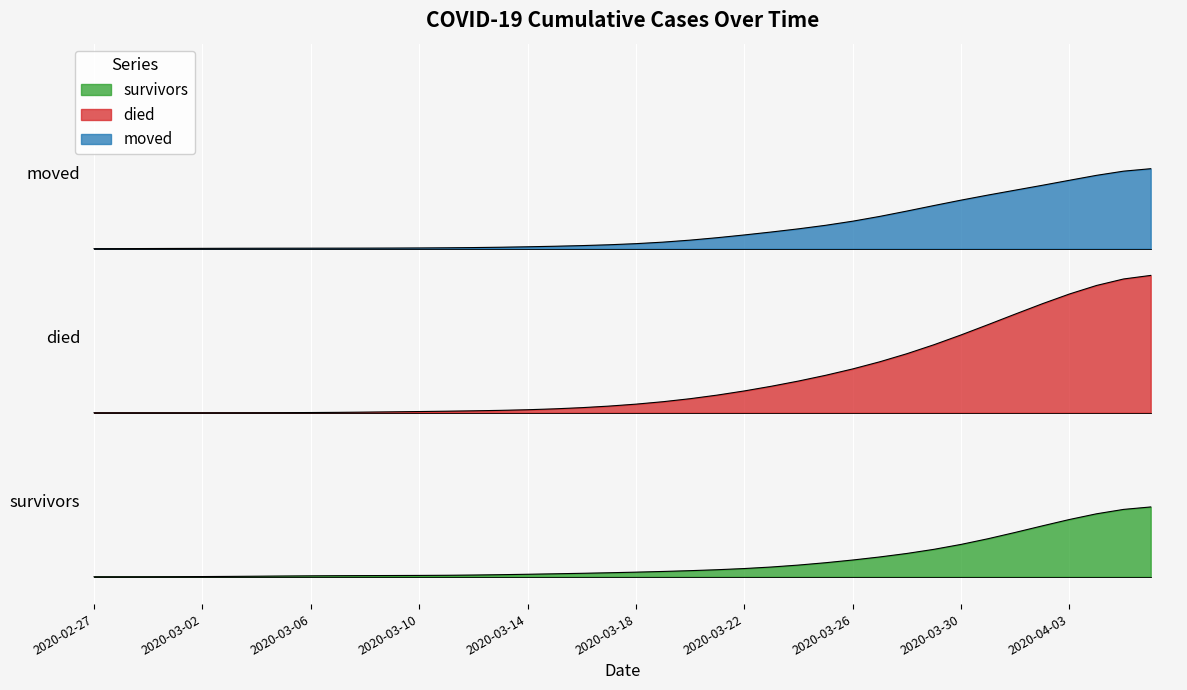

What are all the series names shown in the legend?

survivors, died, moved